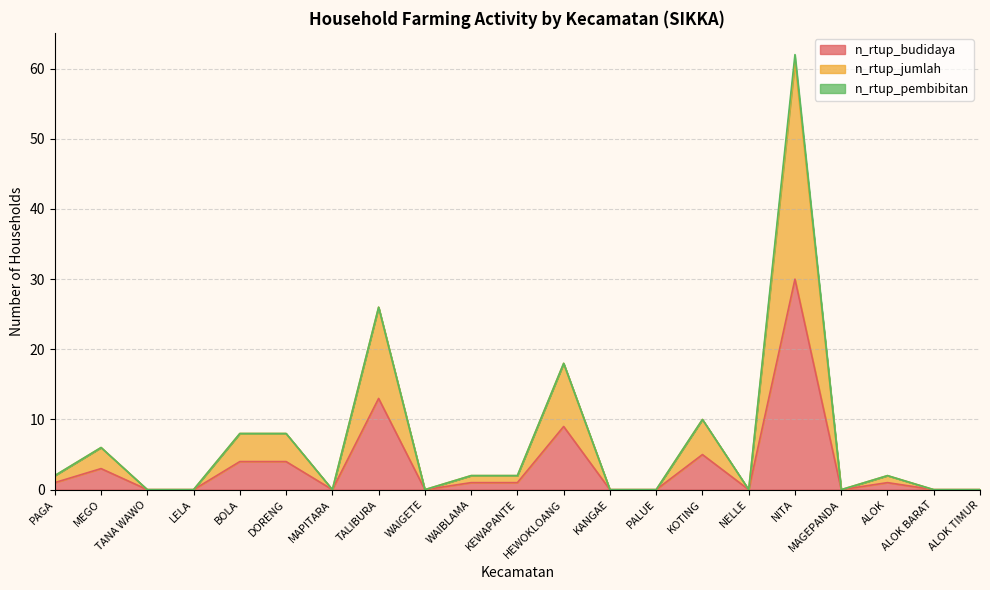

How many positive values does the n_rtup_jumlah series have?

11